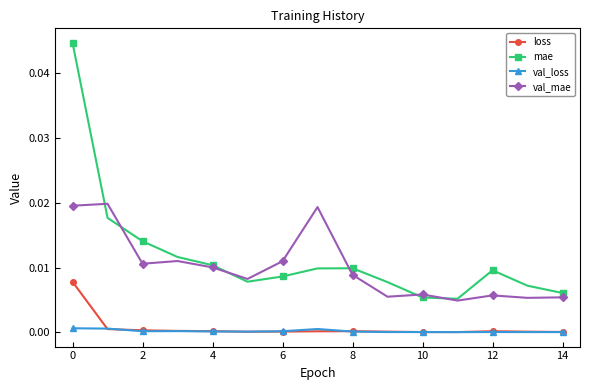

Which series has the widest spread of values?

mae